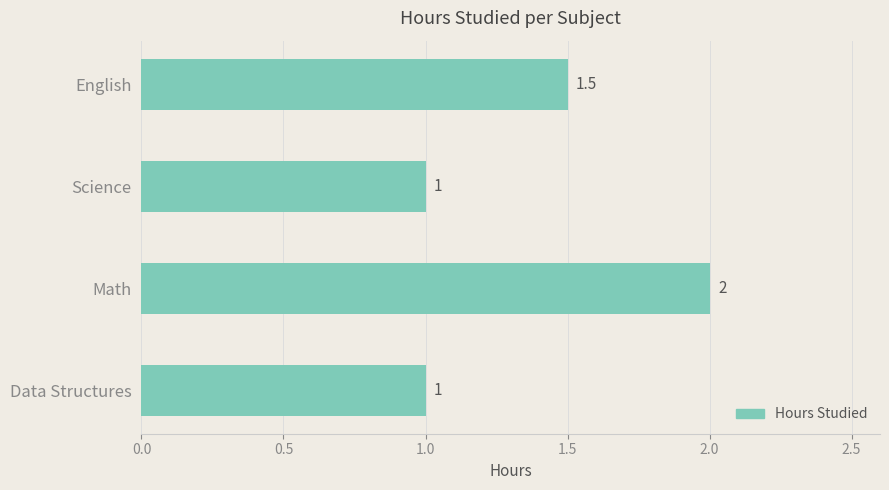

Is it true that the value at Science is 1.4?

False